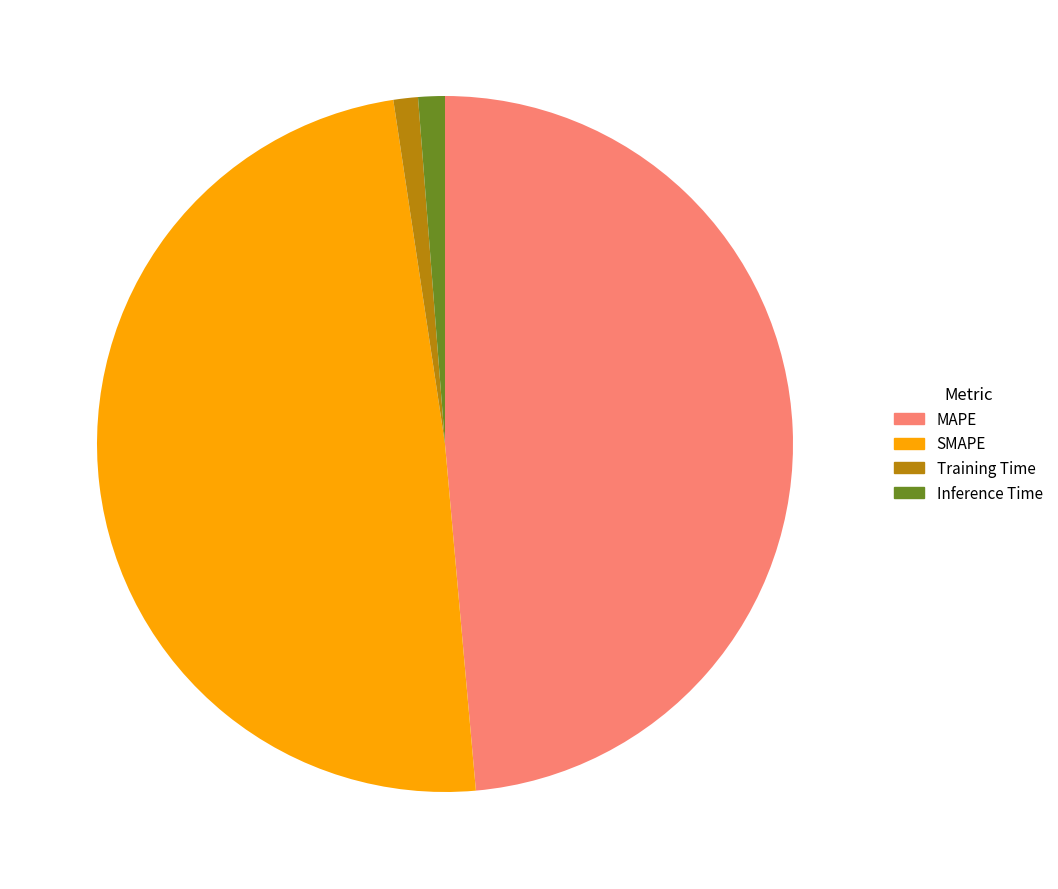

How many slices are in this pie chart?

4